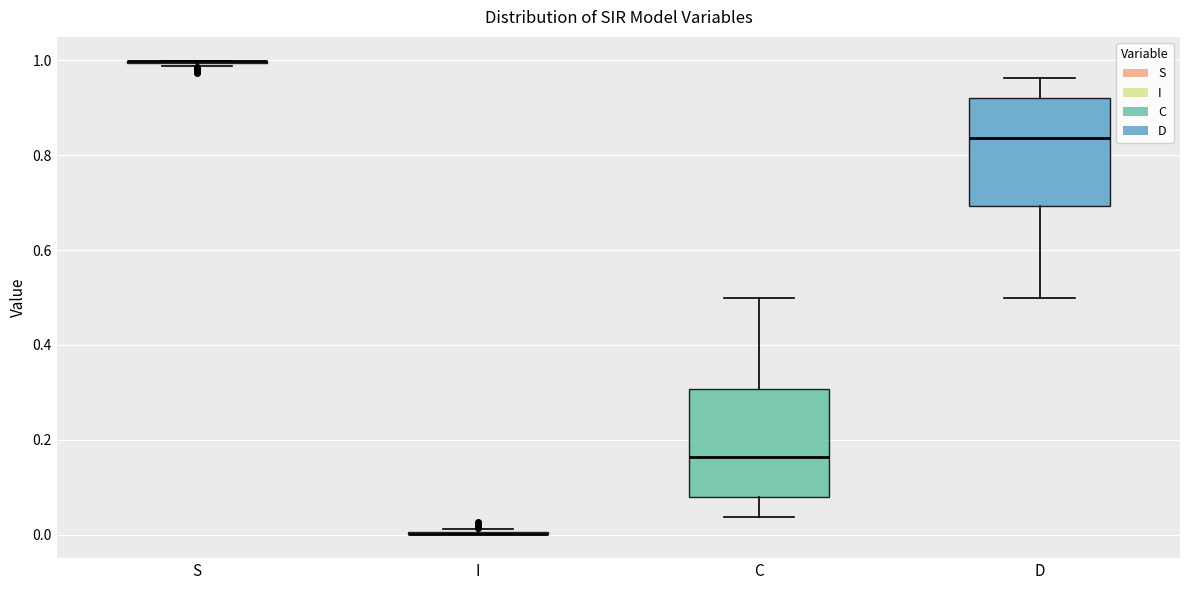

Reading left to right, read every box against the y-axis: the position of its median line, the range the box covers, and the ends of its whiskers. The values are not printed on the chart, so give them approximately, as read against the axis.

S: box collapsed to a line at 1.00, whiskers 0.98 to 1.00
I: box collapsed to a line at 0.00, whiskers 0.00 to 0.02
C: median 0.16, box 0.08 to 0.30, whiskers 0.04 to 0.50
D: median 0.84, box 0.70 to 0.92, whiskers 0.50 to 0.96